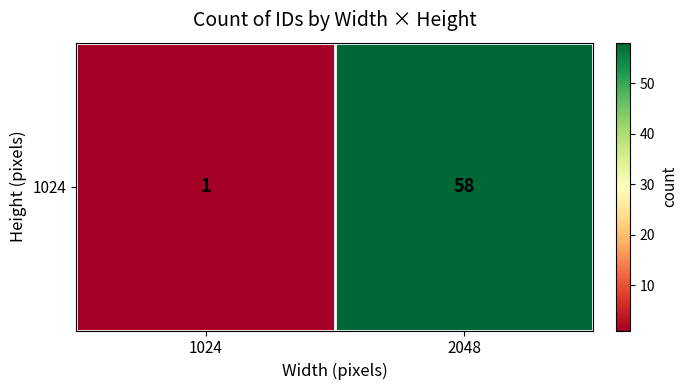

Reading left to right, transcribe all the data shown in this chart.

1	58